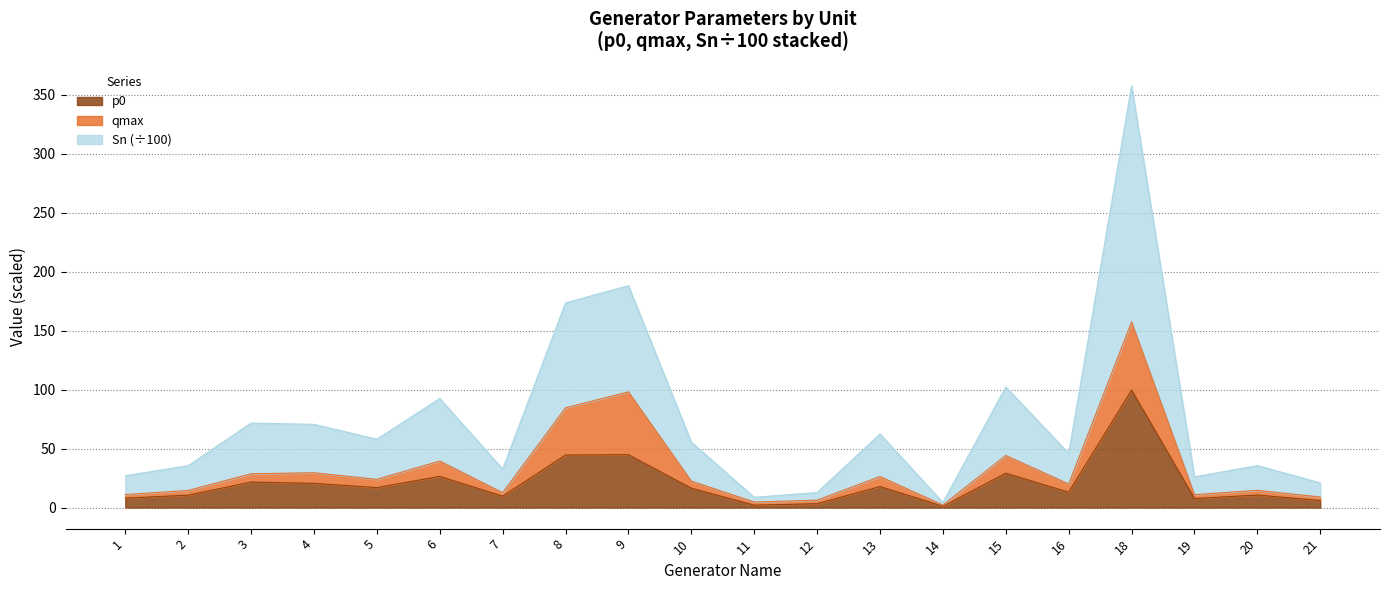

True or false: p0 and Sn intersect in this chart.

False